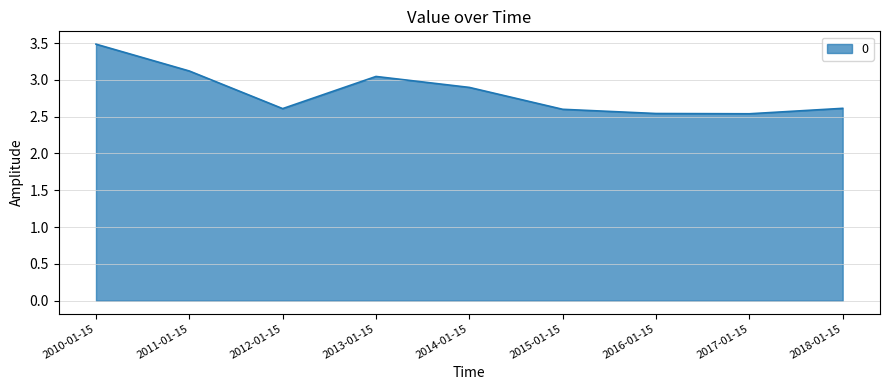

The value at 2010-01-15 is 3.5. True or false?

True